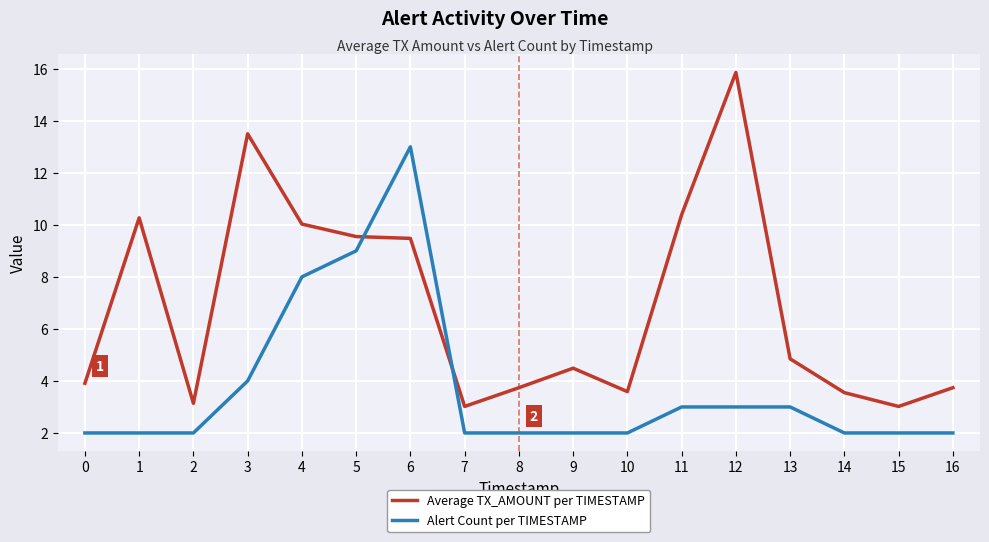

What is the difference between the maximum and minimum values in the Alert Count per TIMESTAMP series?

11.0